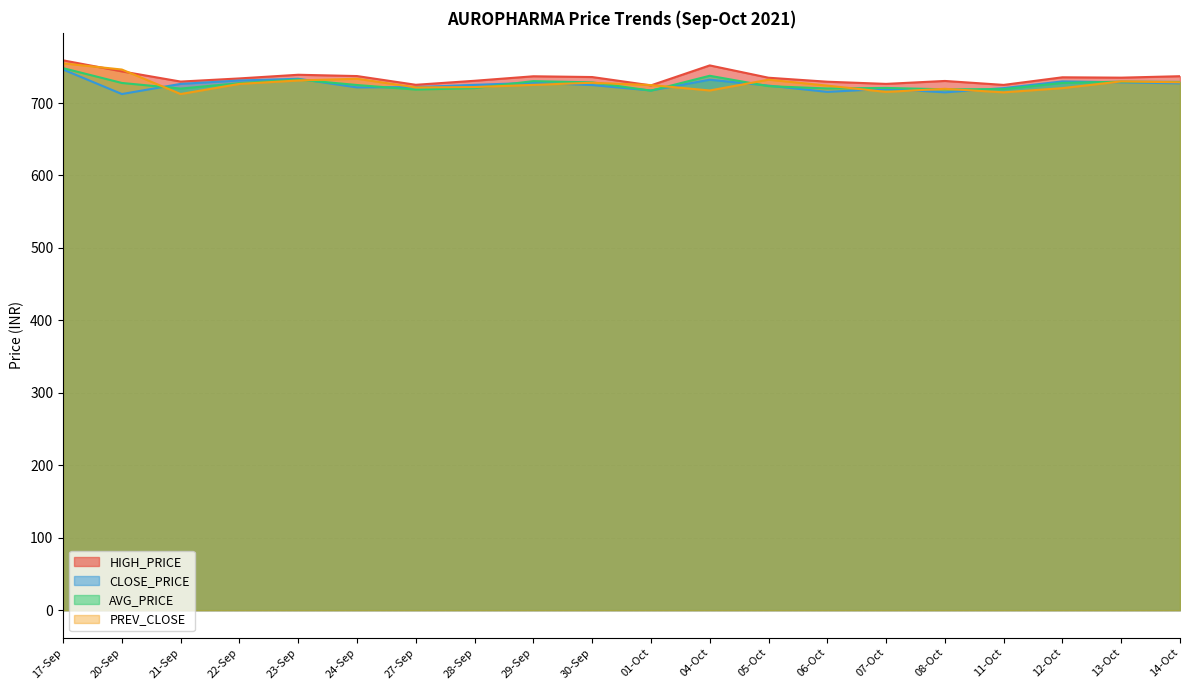

True or false: PREV_CLOSE and CLOSE_PRICE cross at least once.

True